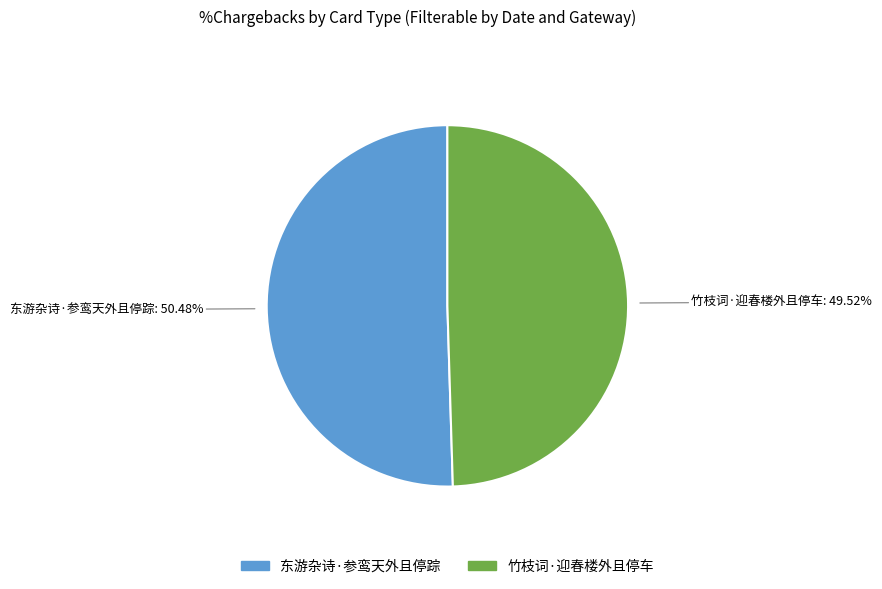

Is the sum of 东游杂诗·参鸾天外且停踪 and 竹枝词·迎春楼外且停车 greater than half?

Yes